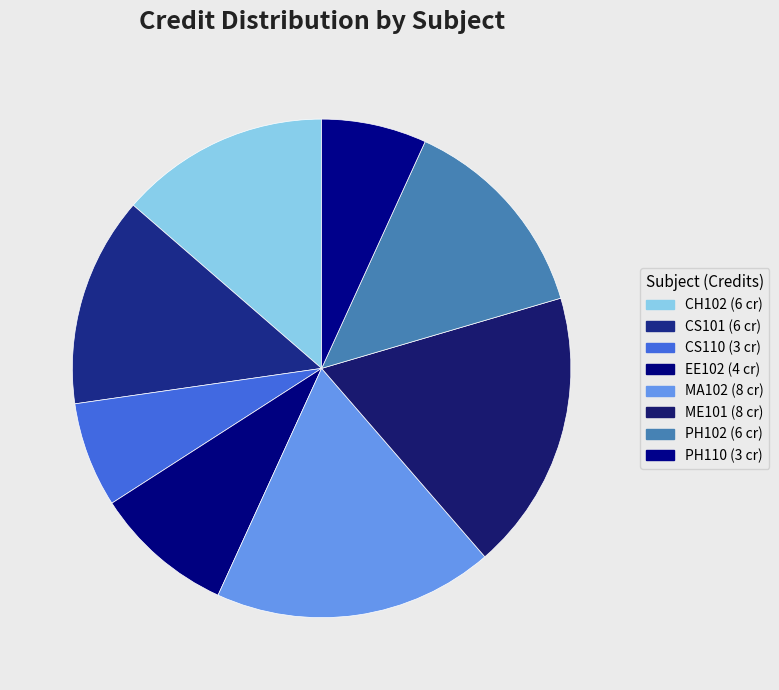

To the nearest percent, what is the difference between the CS101 and CS110 slice percentages?

7%